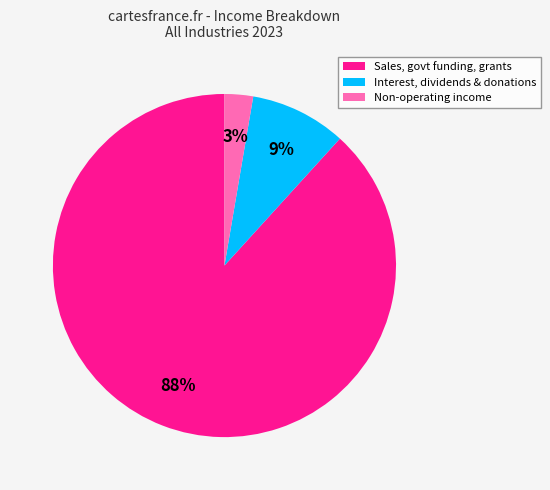

True or false: Non-operating income accounts for 3% of the total.

True